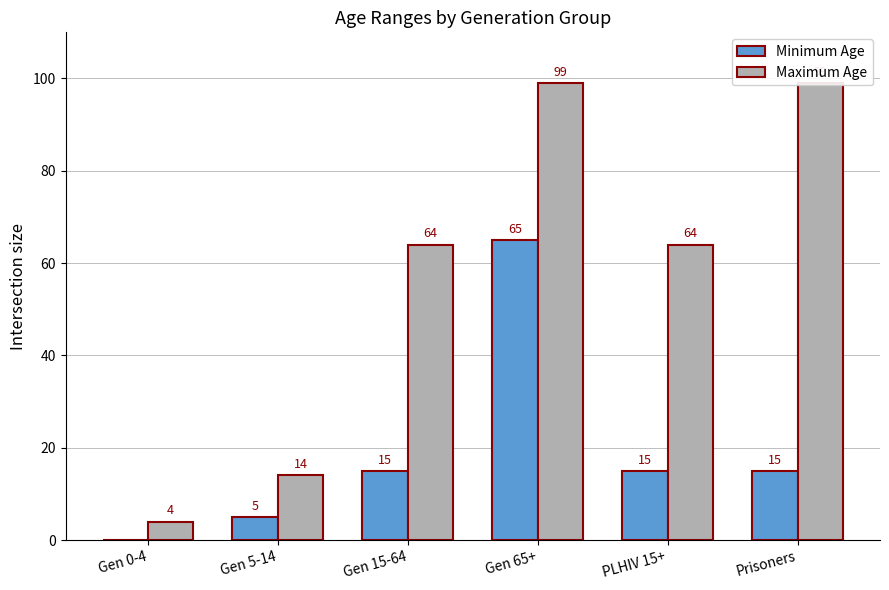

How many data points in Minimum Age are above 15?

1